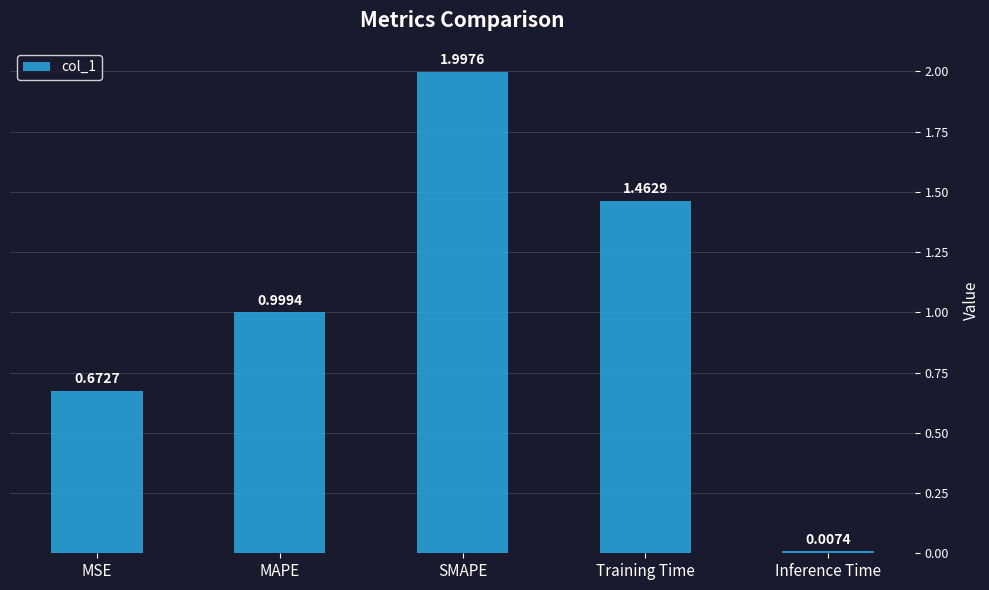

What position from the left is SMAPE?

3